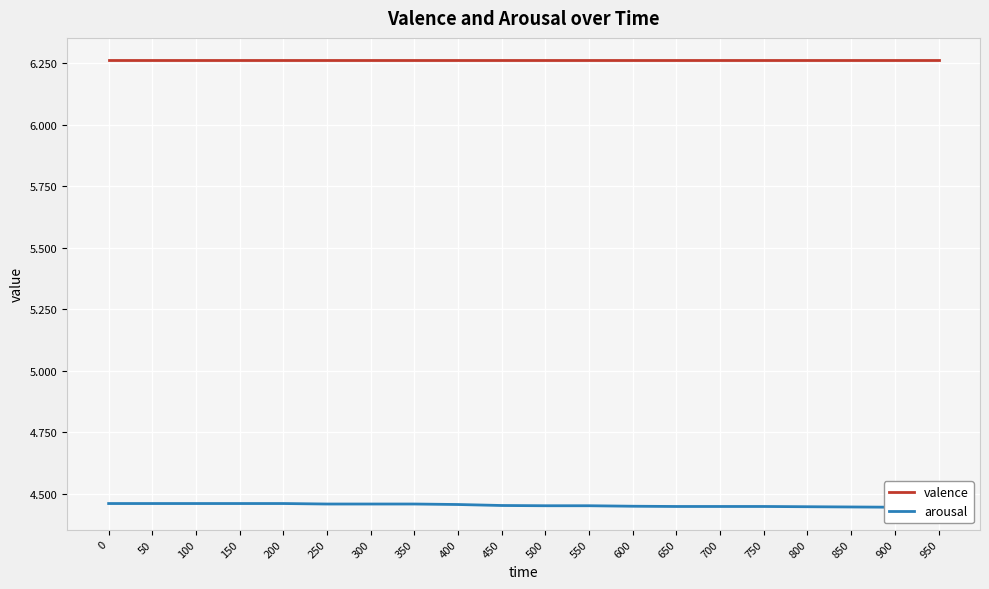

At how many categories does at least one series exceed 5?

20